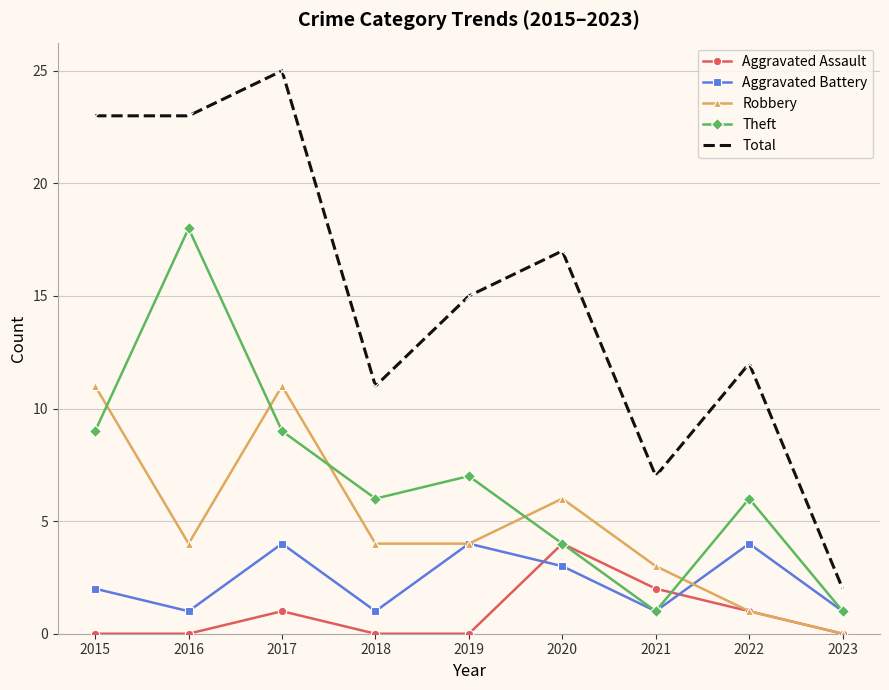

What are all the series names shown in the legend?

Aggravated Assault, Aggravated Battery, Robbery, Theft, Total